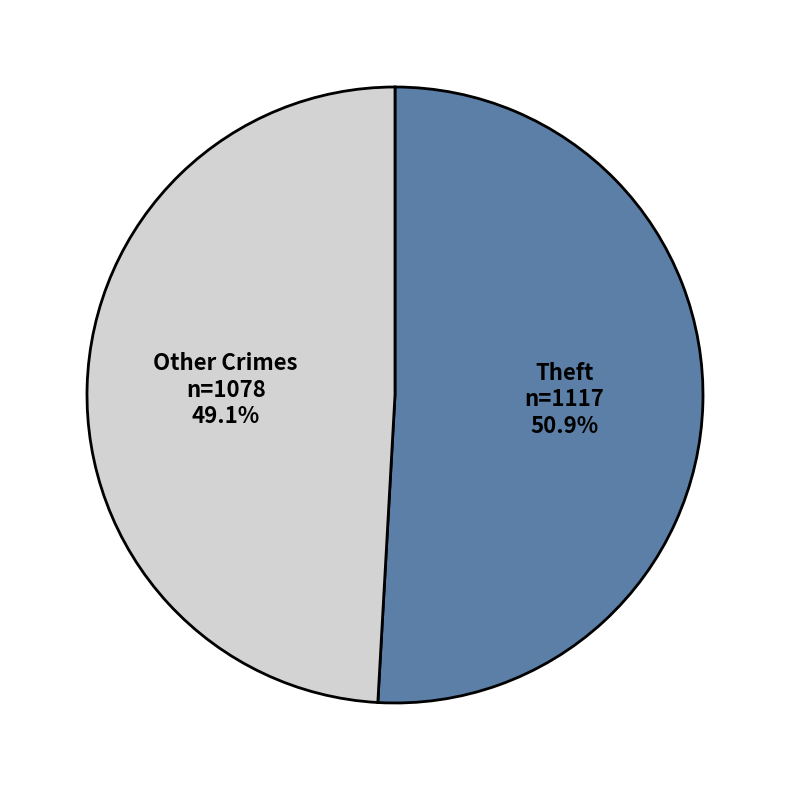

What is the ratio of the value at Theft to the value at Other Crimes?

1.0